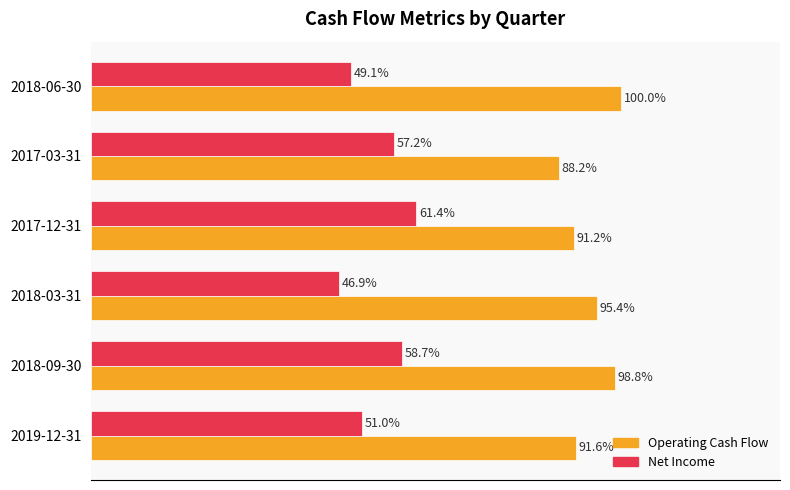

Which series has the largest total across all categories?

Operating Cash Flow